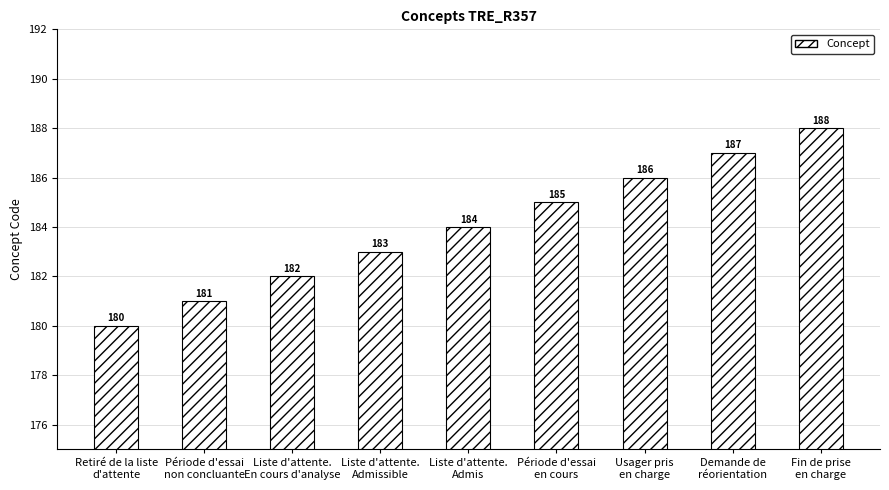

Which label corresponds to the largest value in the chart?

Fin de prise
en charge